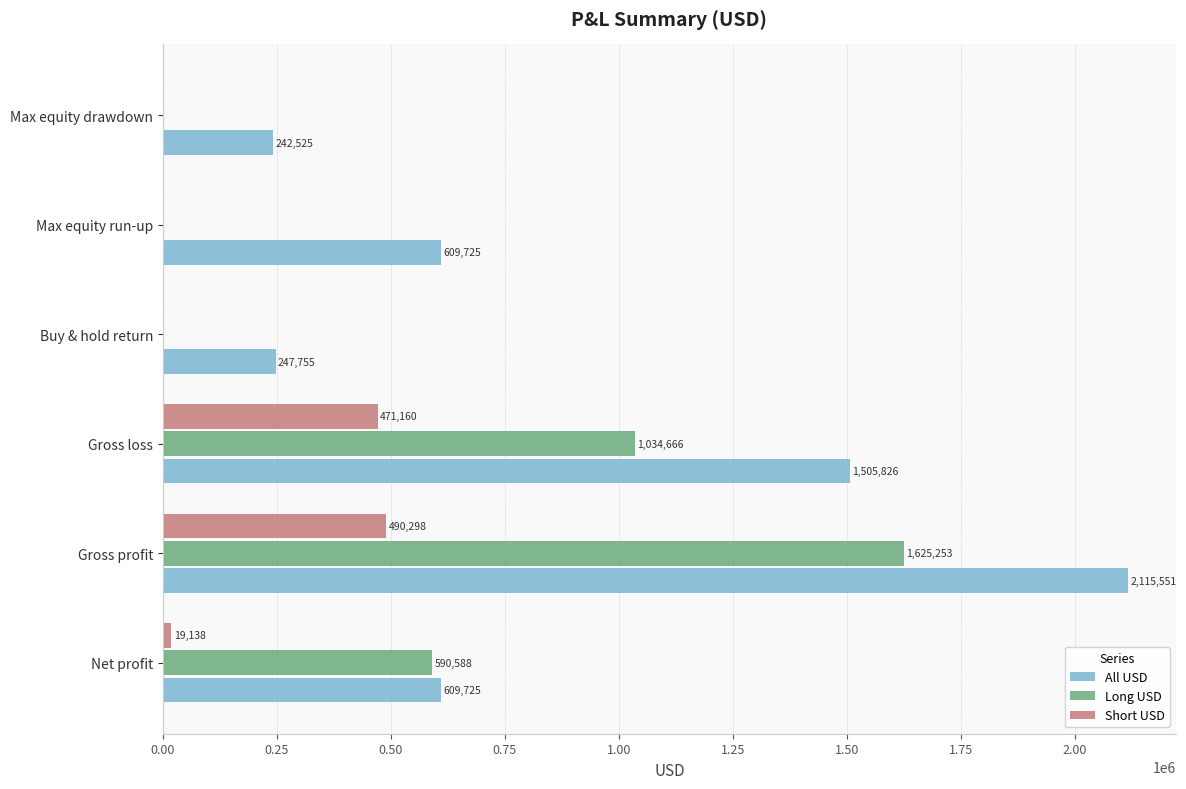

Between Gross profit and Buy & hold return, which series saw the biggest shift?

All USD